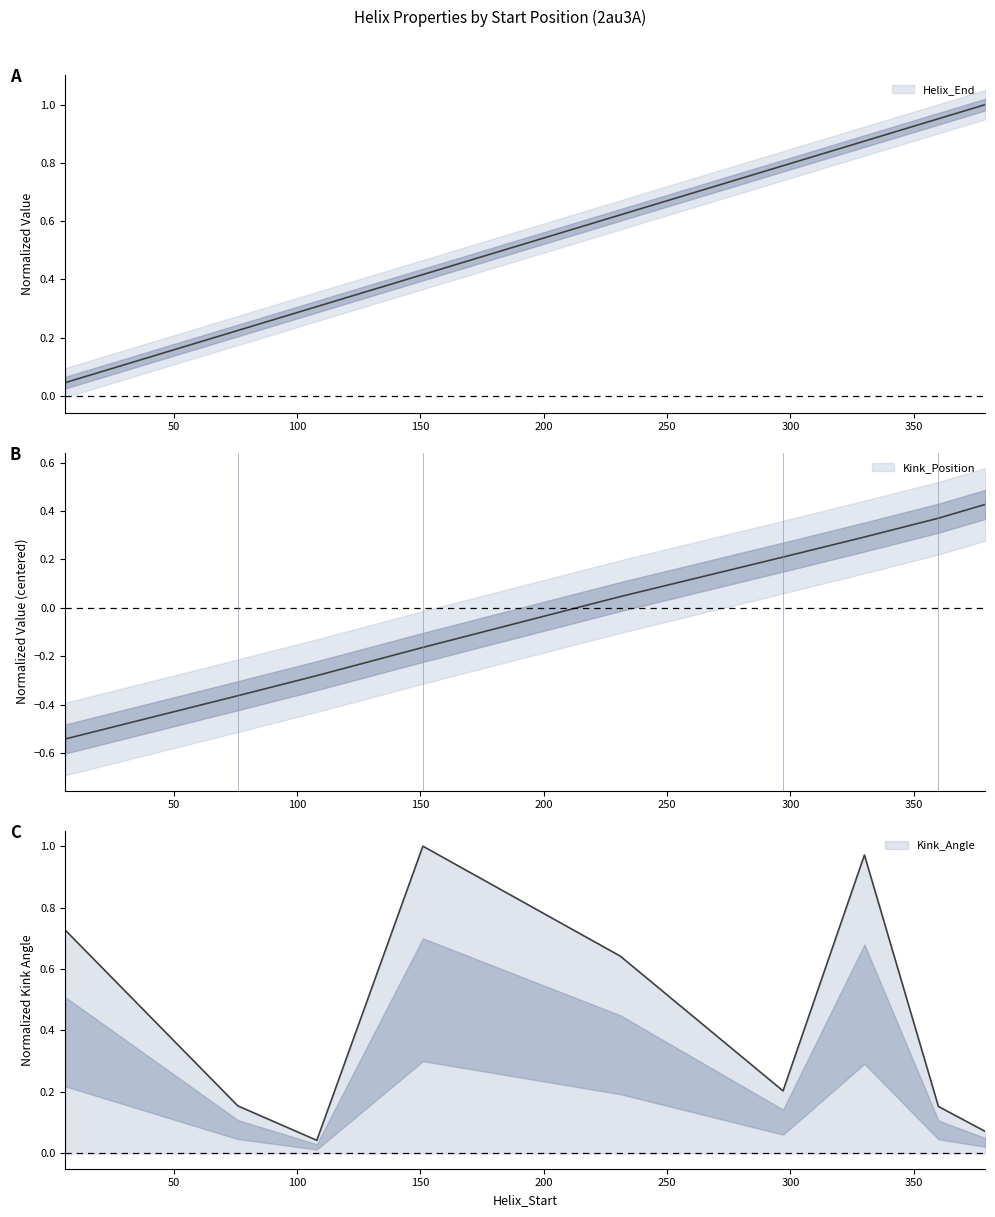

Does the chart have visible grid lines?

No